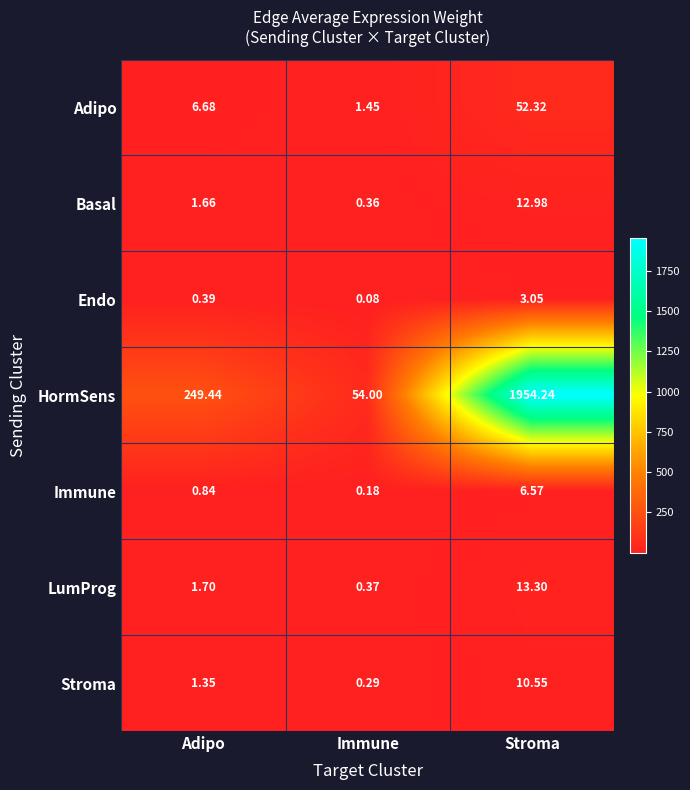

Which series has the largest total across all categories?

HormSens